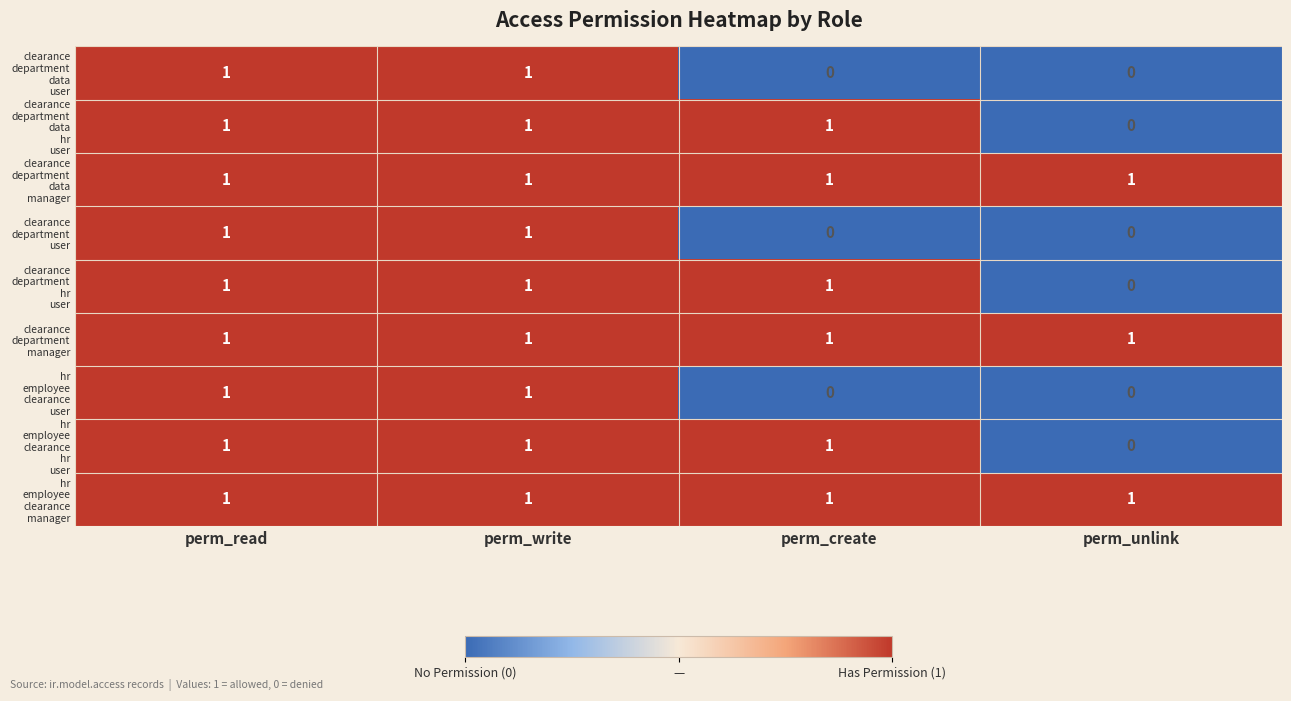

Count the number of categories in the chart.

4